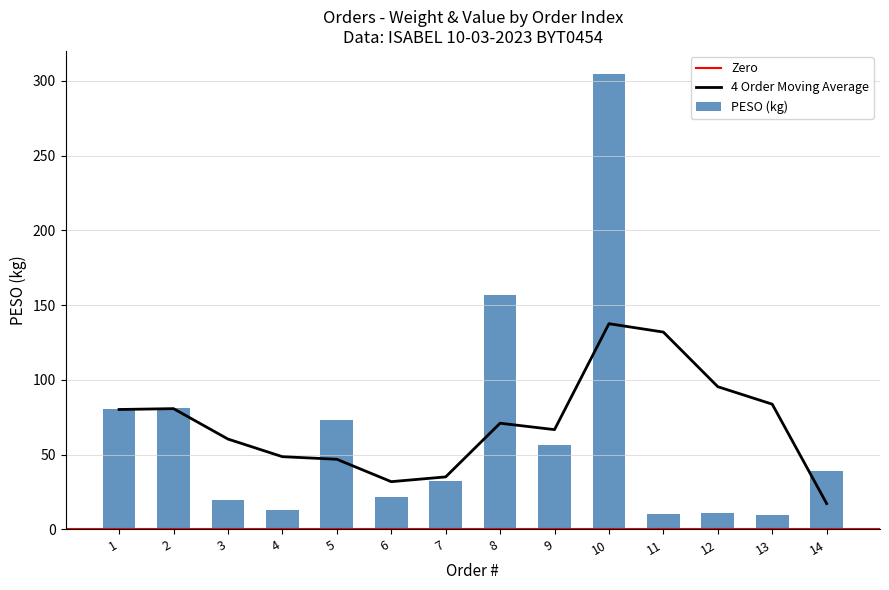

Which category has the highest value across all series?

10